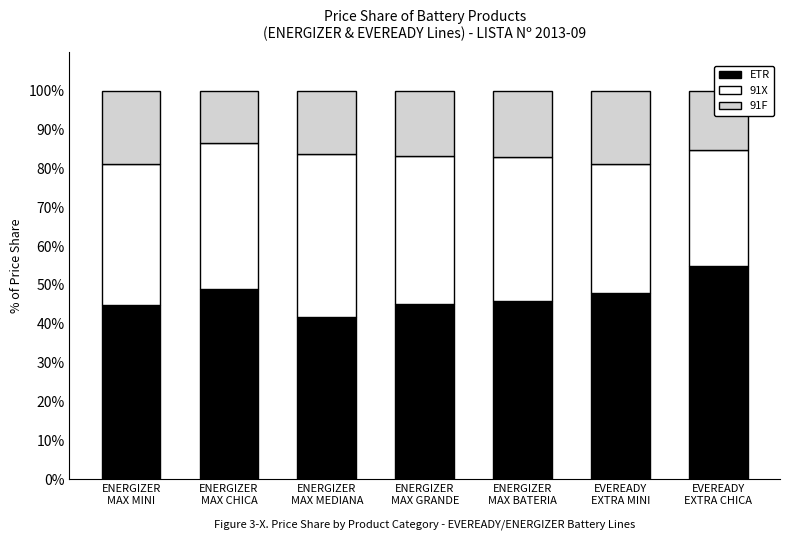

What is the difference between the maximum and minimum values in the ETR series?

12.9